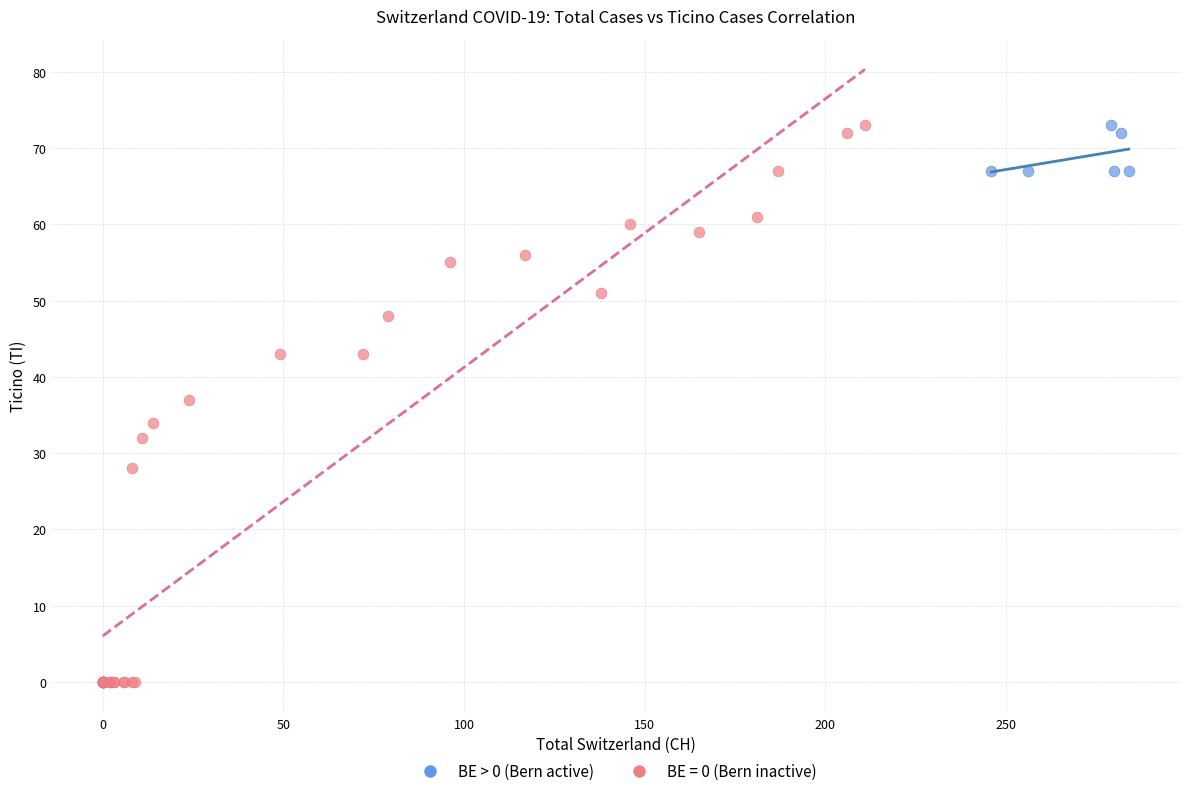

Which series has the largest Y range (max minus min)?

BE = 0 (Bern inactive)